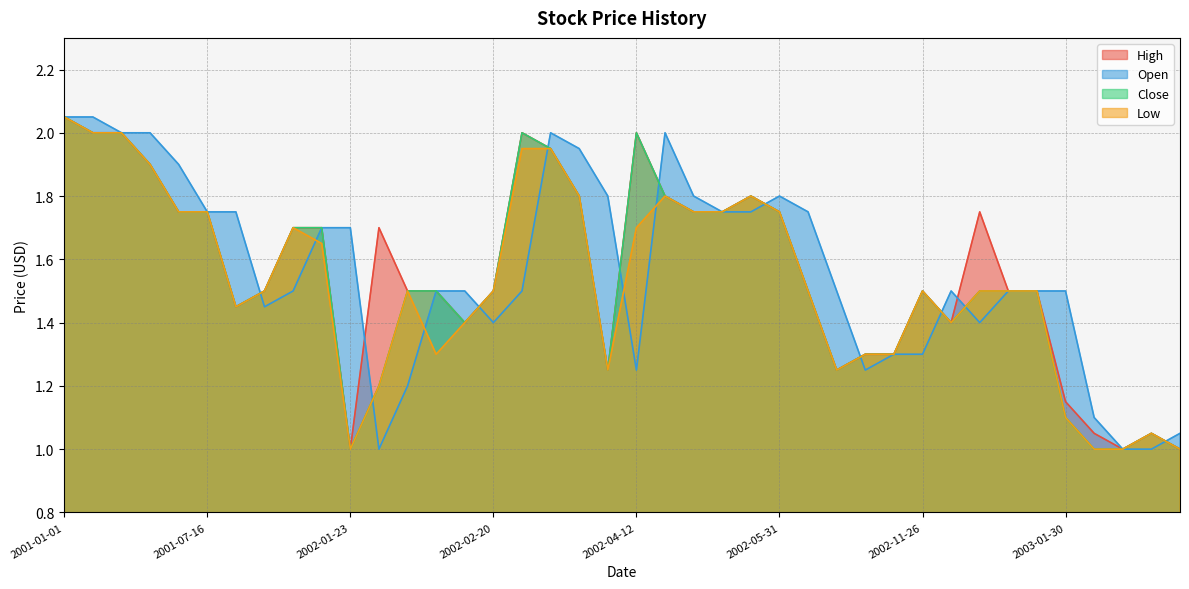

Is the value of High at 2002-02-27 greater than the value of Close at 2001-09-03?

Yes